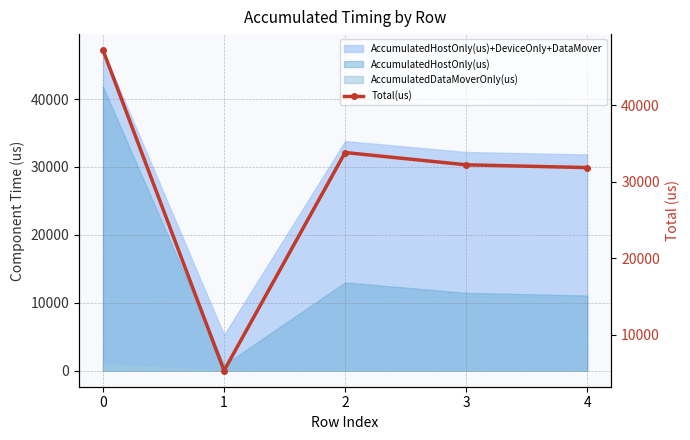

What is the change in value from 2 to 4?

-1972